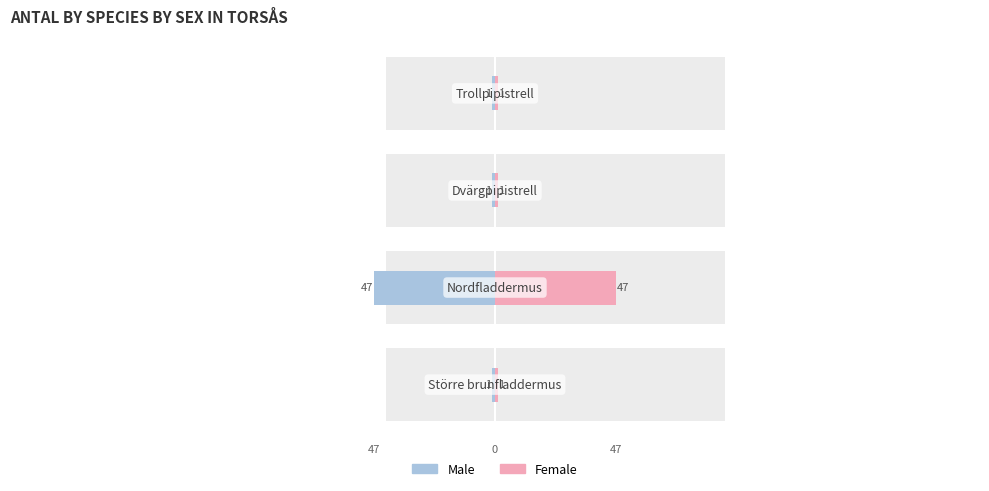

Reading left to right, list all the values displayed in this chart.

Male: -1	-47	-1	-1
Female: 1	47	1	1